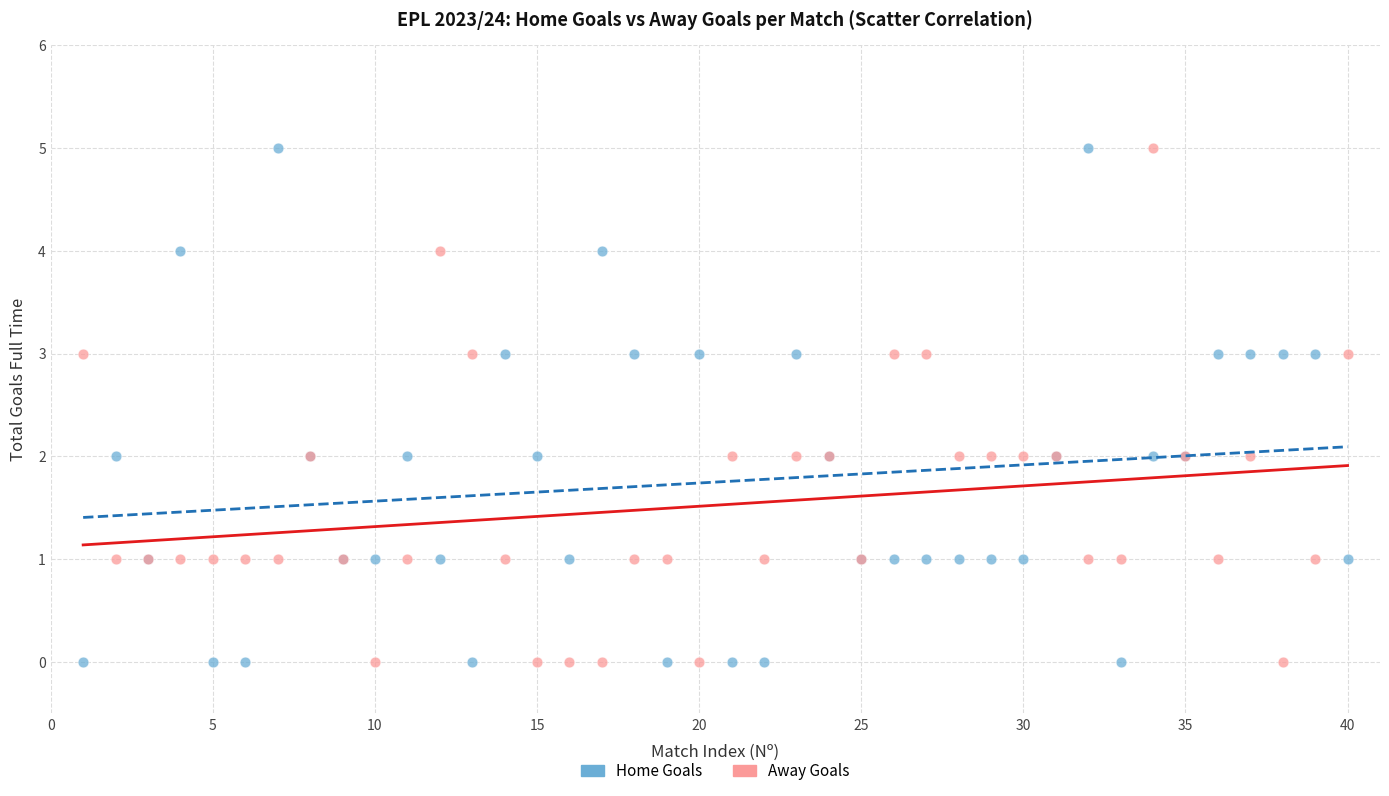

What is the X range (max minus min) for the scatter plot?

39